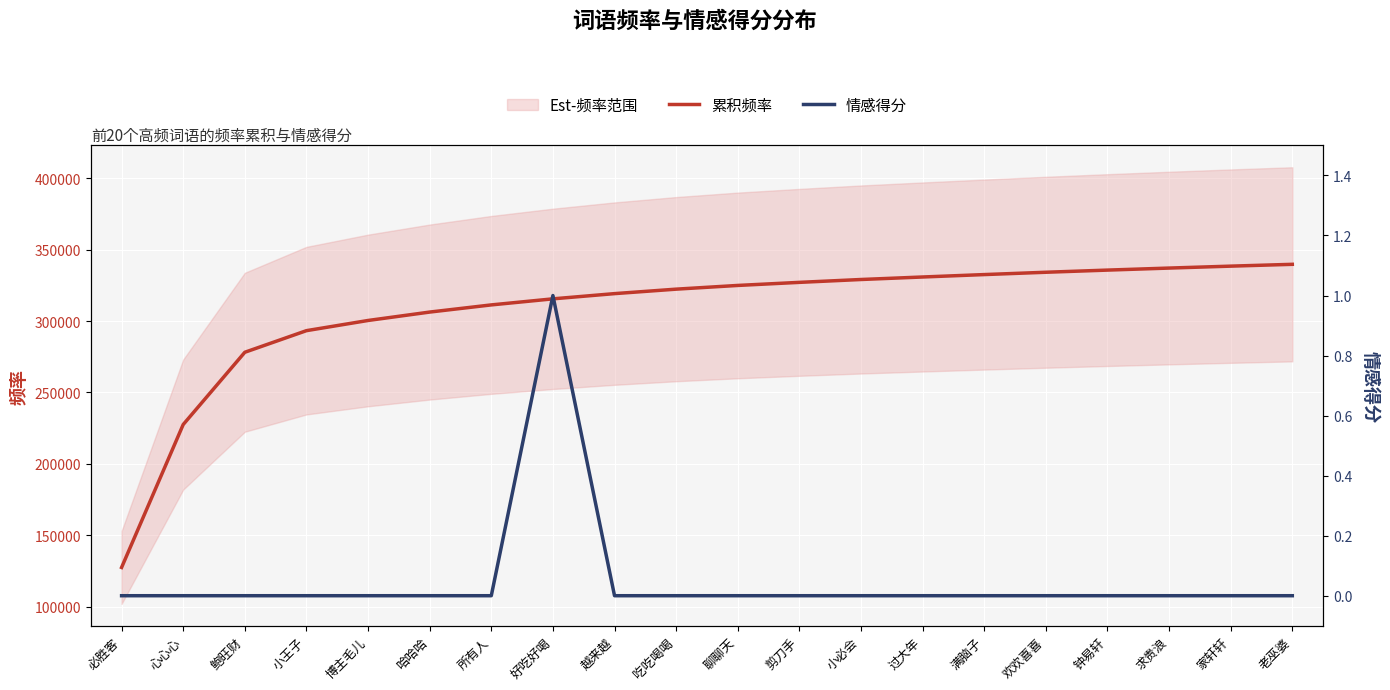

What are all the series names shown in the legend?

累积频率, 情感得分